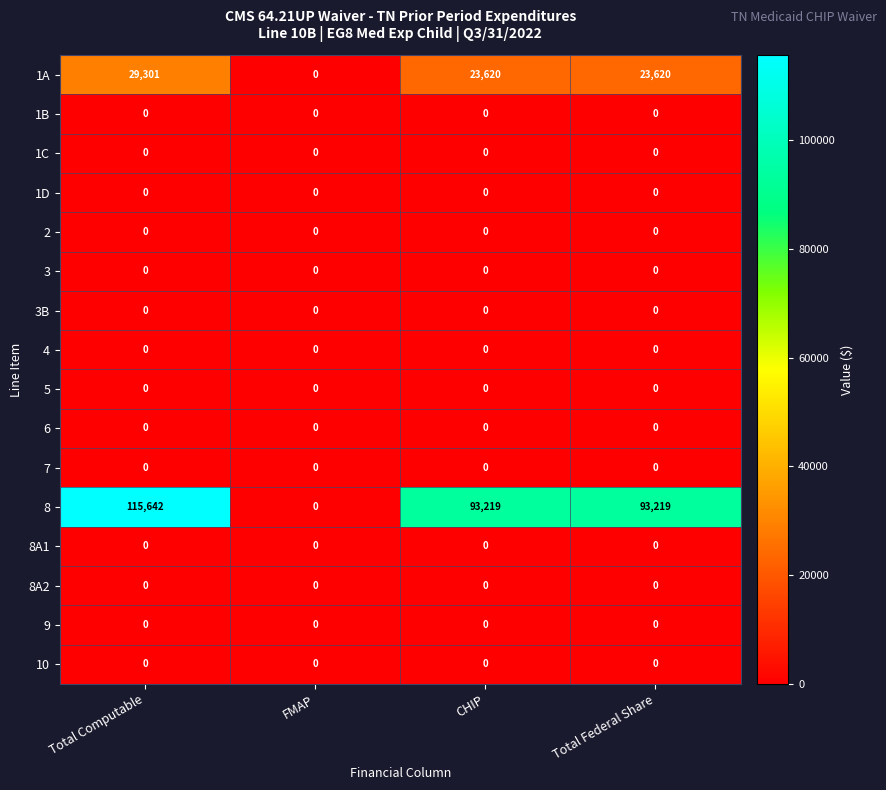

What is the greatest value displayed?

115642